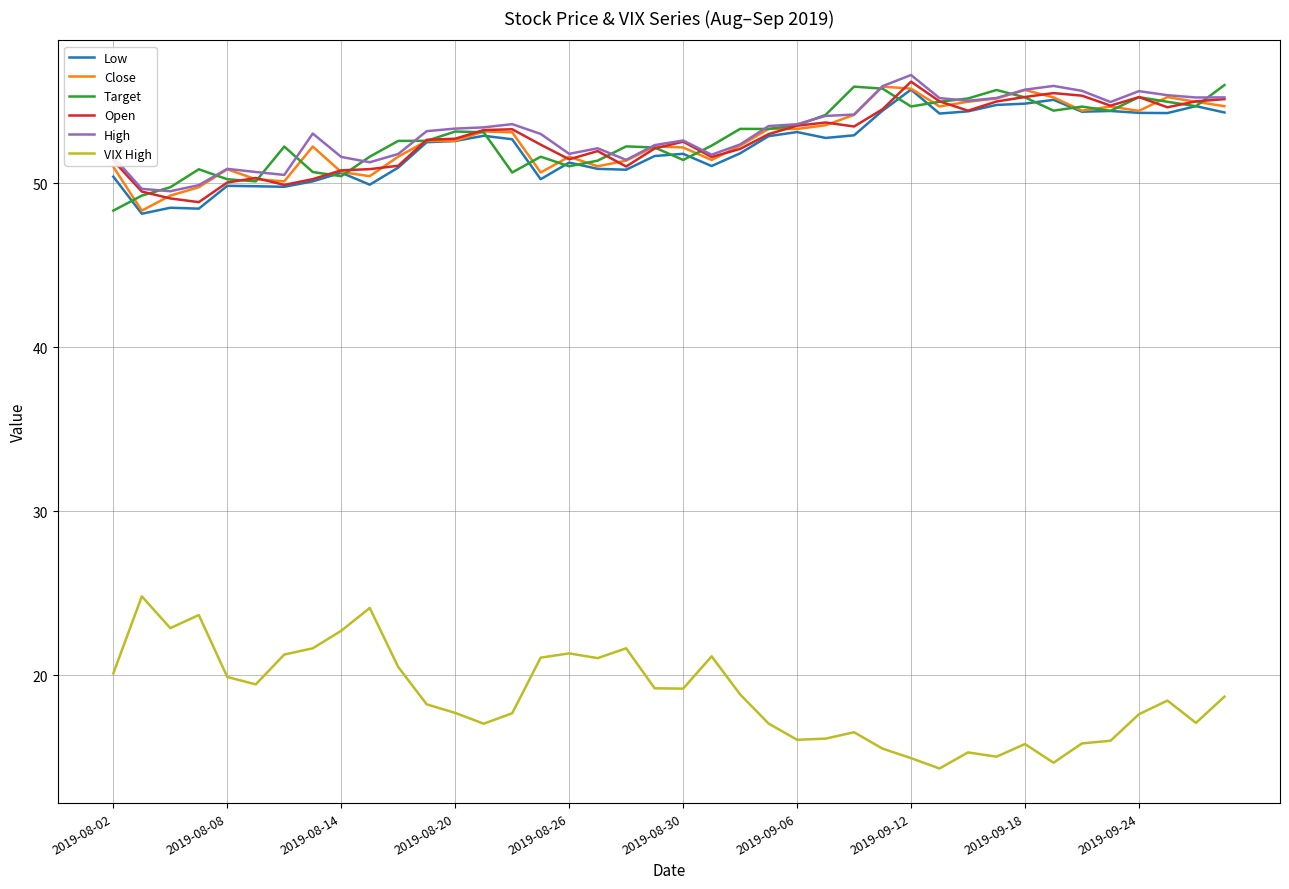

What is the highest value of the High series?

56.6